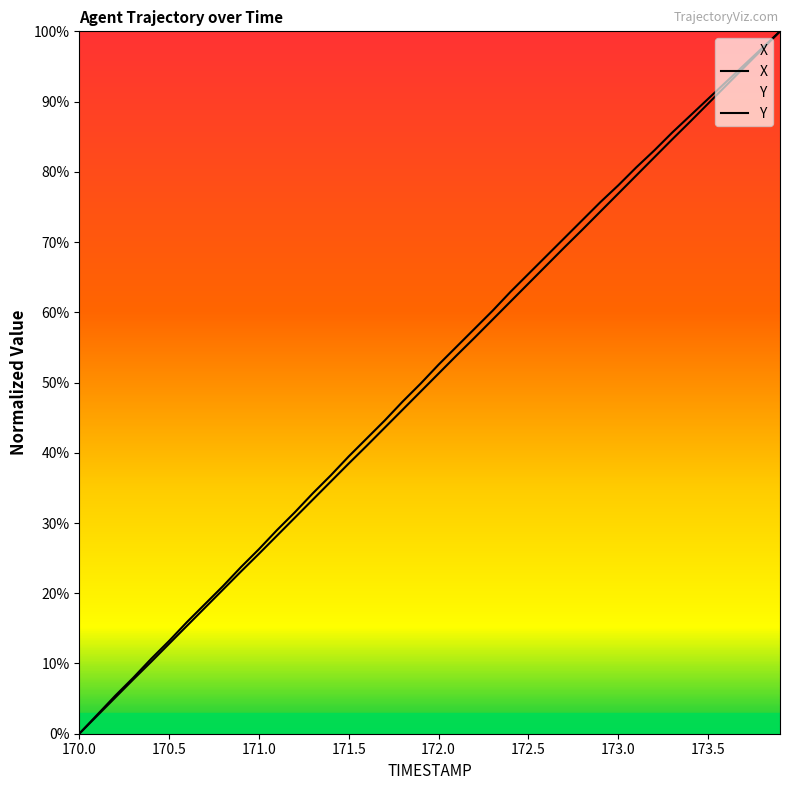

True or false: Y has a value of 92.3 at 173.6.

True